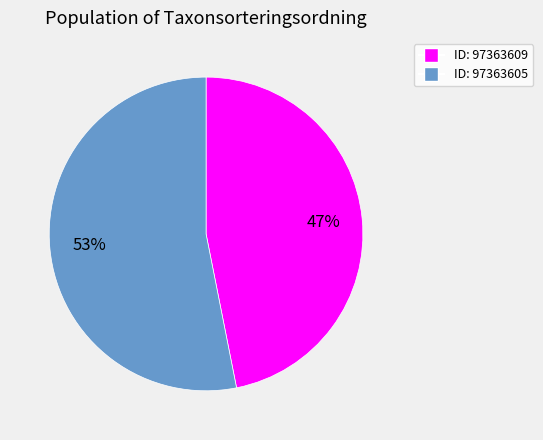

Is there any slice that represents more than half of the pie?

Yes